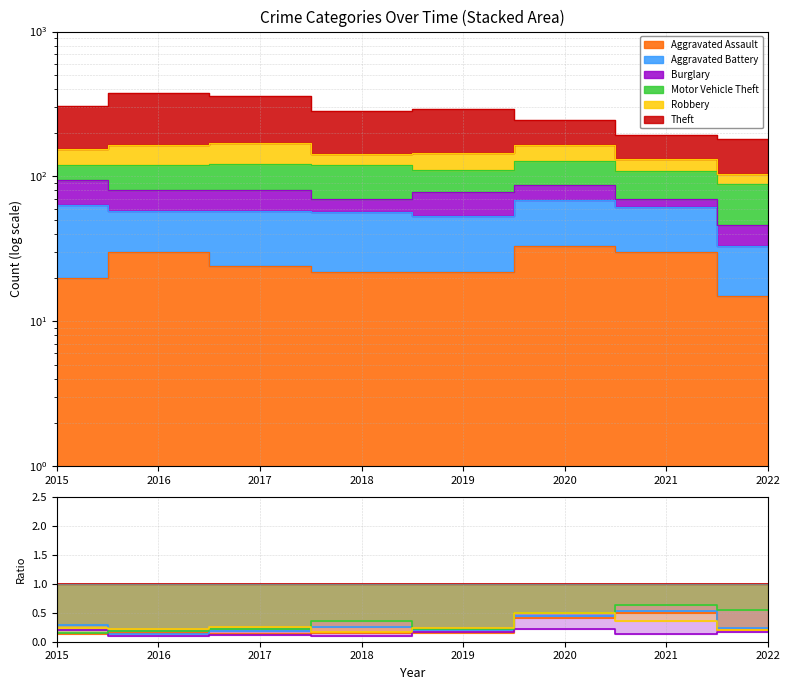

Does the chart display data point markers on the line(s)?

No